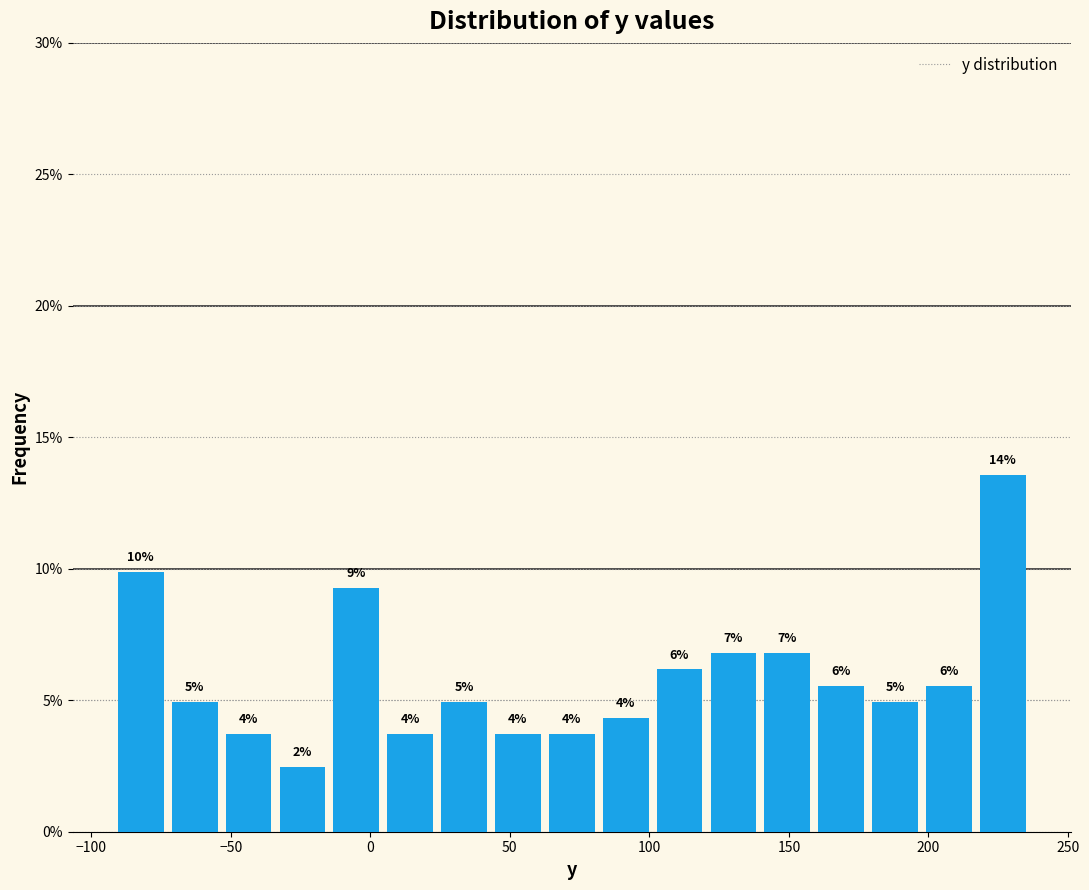

Read against the x-axis, roughly where is the centre of the tallest bar?

225